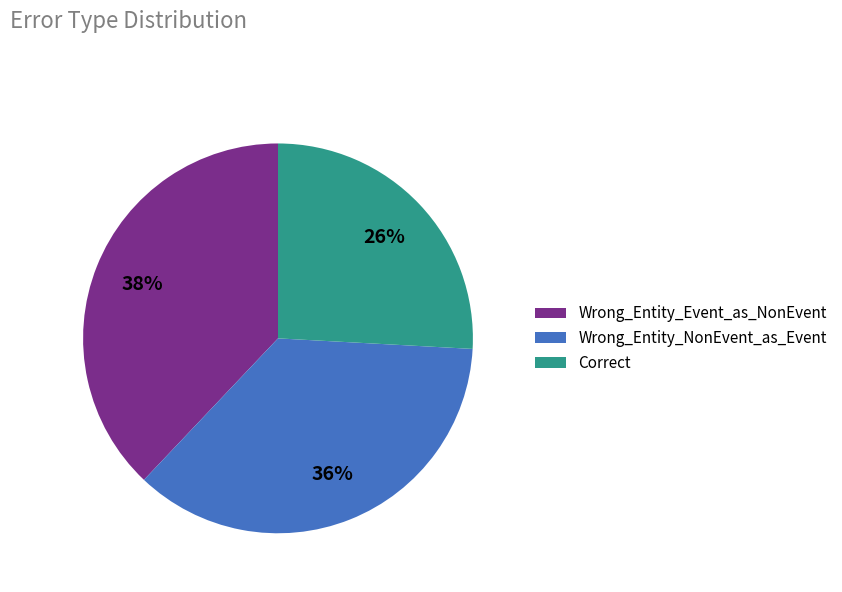

To the nearest percent, what is the average slice percentage?

33%